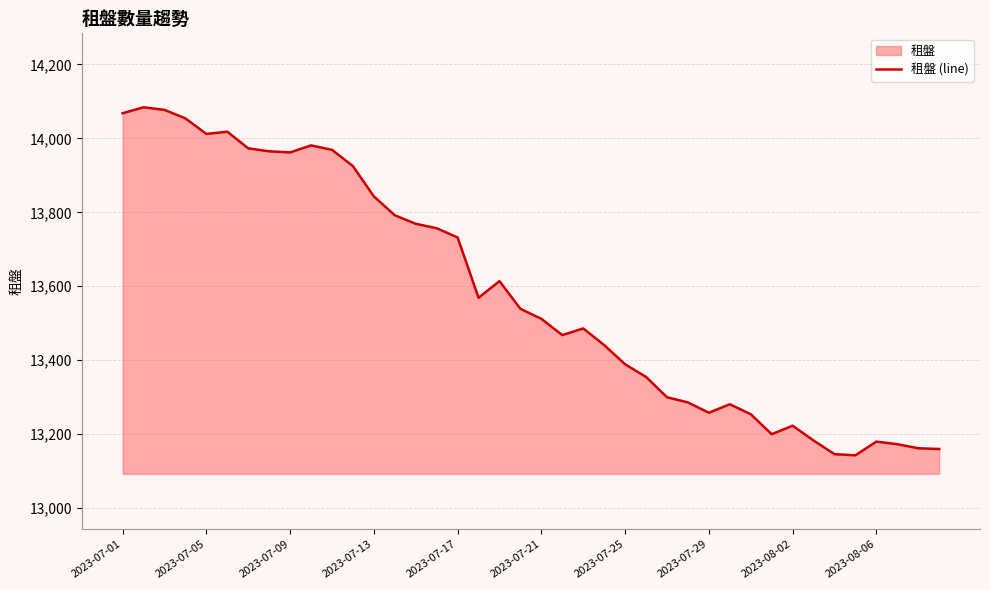

What is the change in value from 2023-07-05 to 2023-07-09?

-50